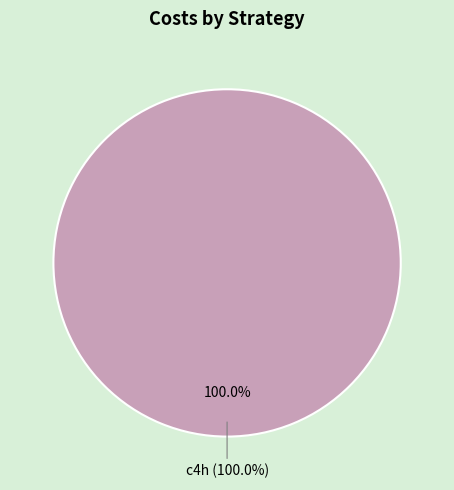

True or false: nh accounts for 0% of the total.

True